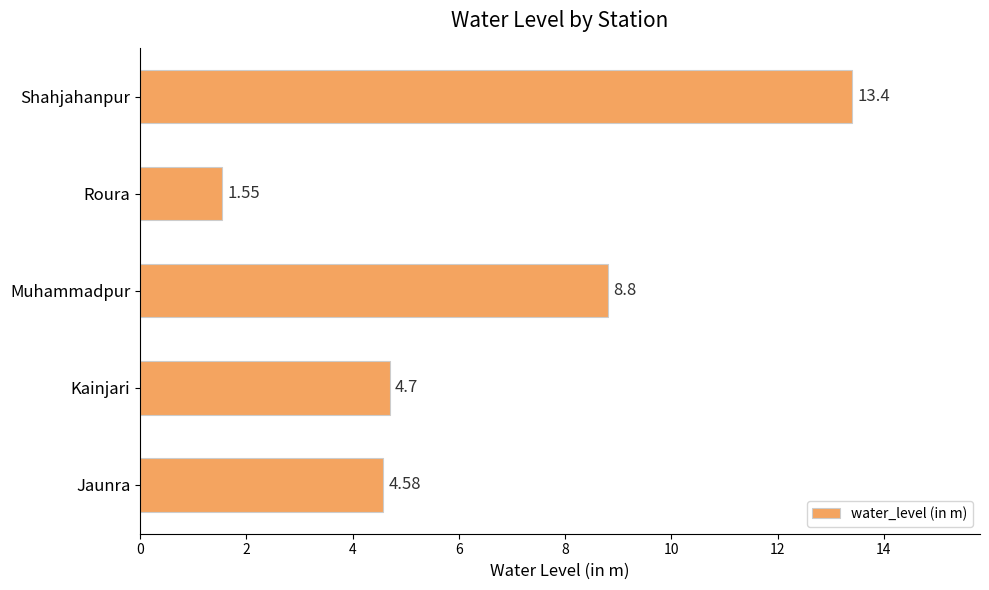

Approximately how many times larger is the value at Shahjahanpur compared to Kainjari?

2.9